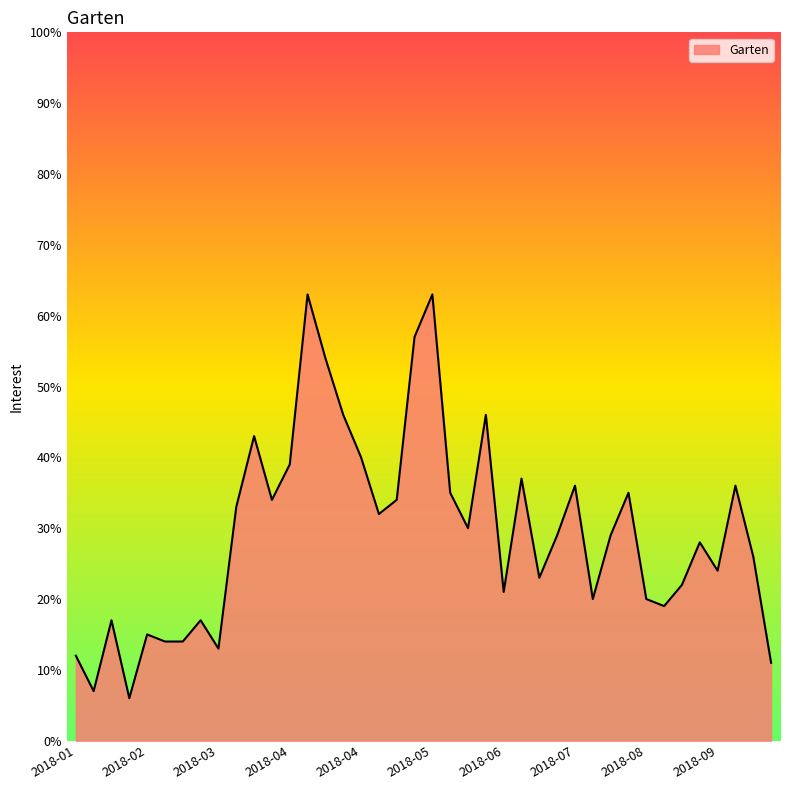

What is the minimum value shown in the chart?

6